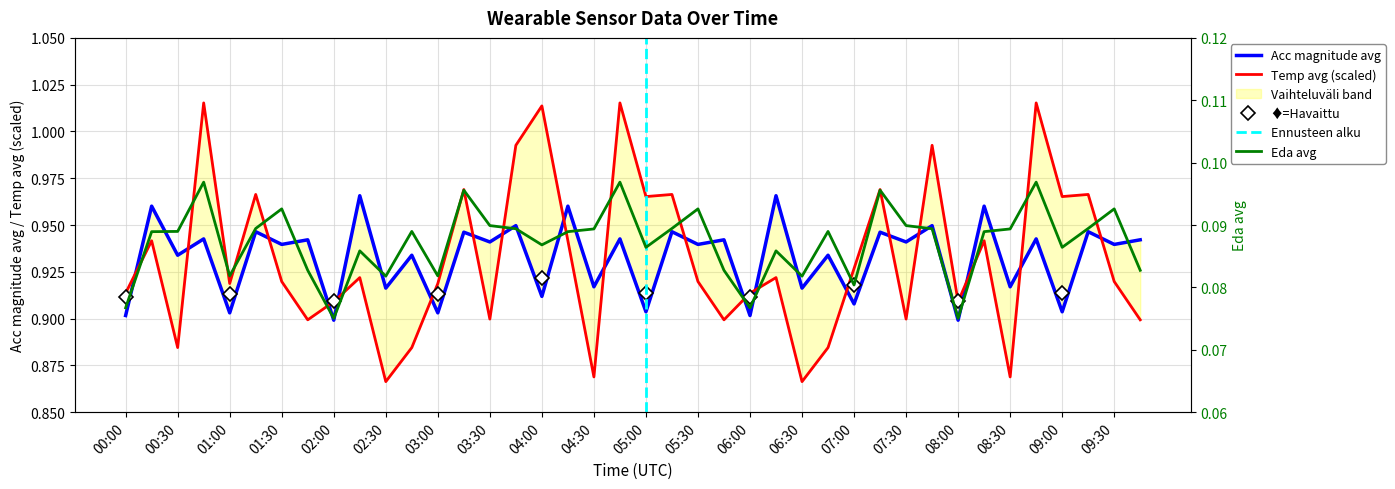

What is the difference between the maximum and second lowest values in the Acc magnitude avg series?

0.1